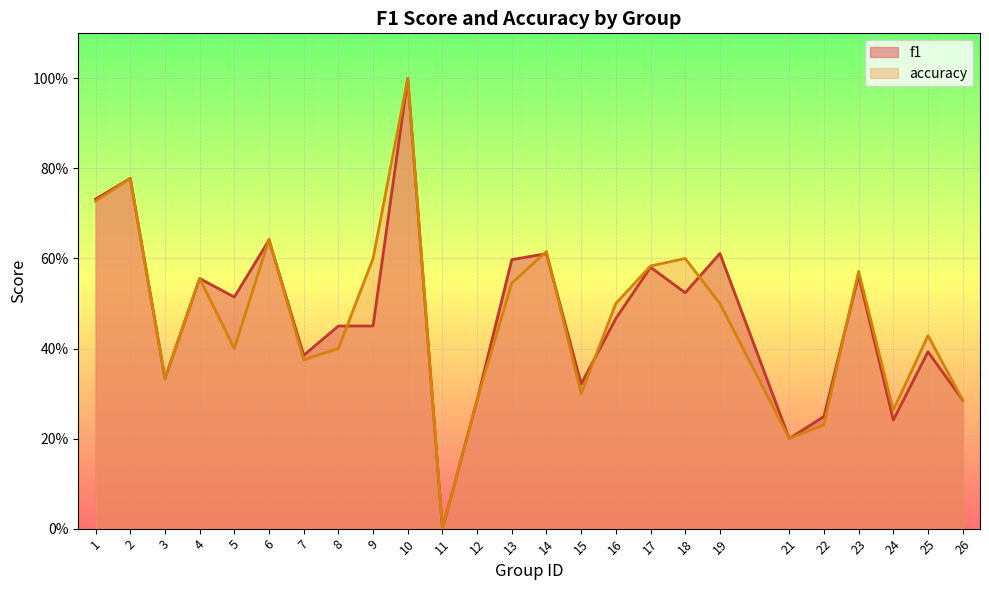

What are all the series names shown in the legend?

f1, accuracy